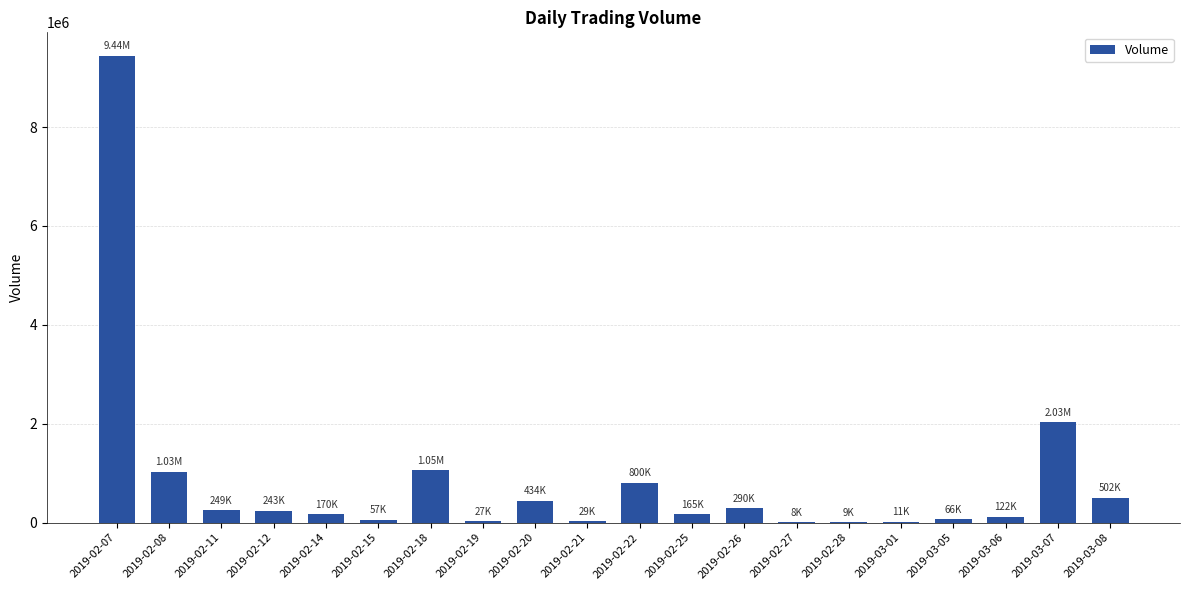

How many data points does each series have?

20